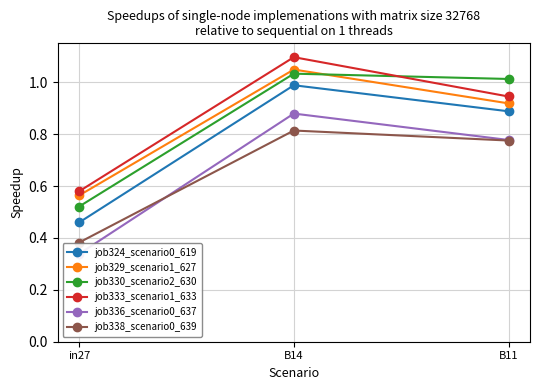

What is the average value of the job336_scenario0_637 series?

0.7